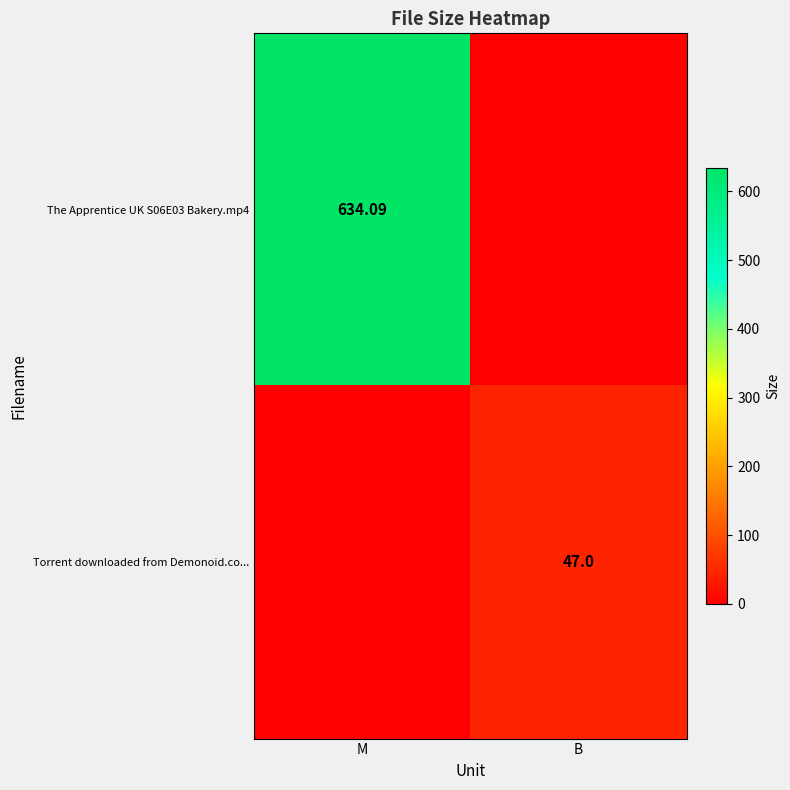

At which category does the chart reach its minimum across all series?

B